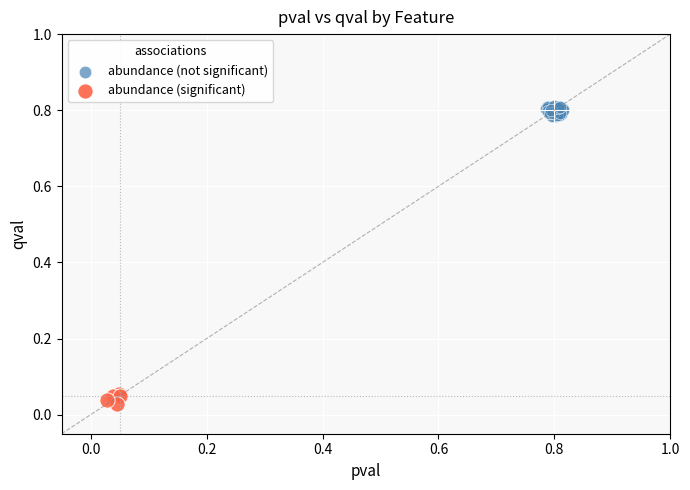

Which series reaches the minimum Y coordinate?

abundance (significant)